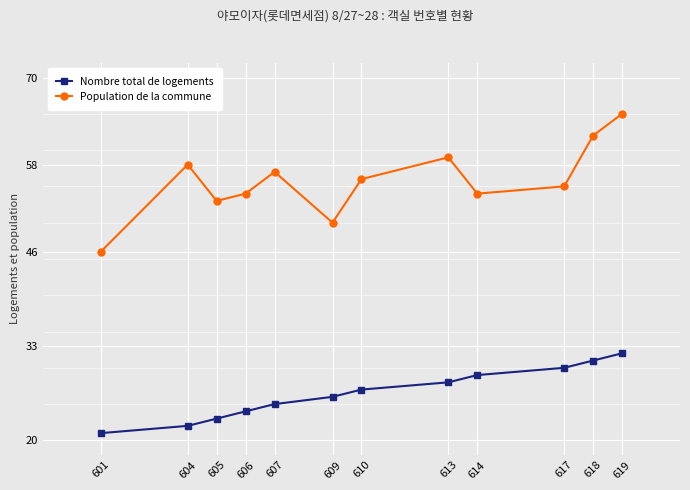

What is the value of the Population de la commune point at the 4th from the left?

54